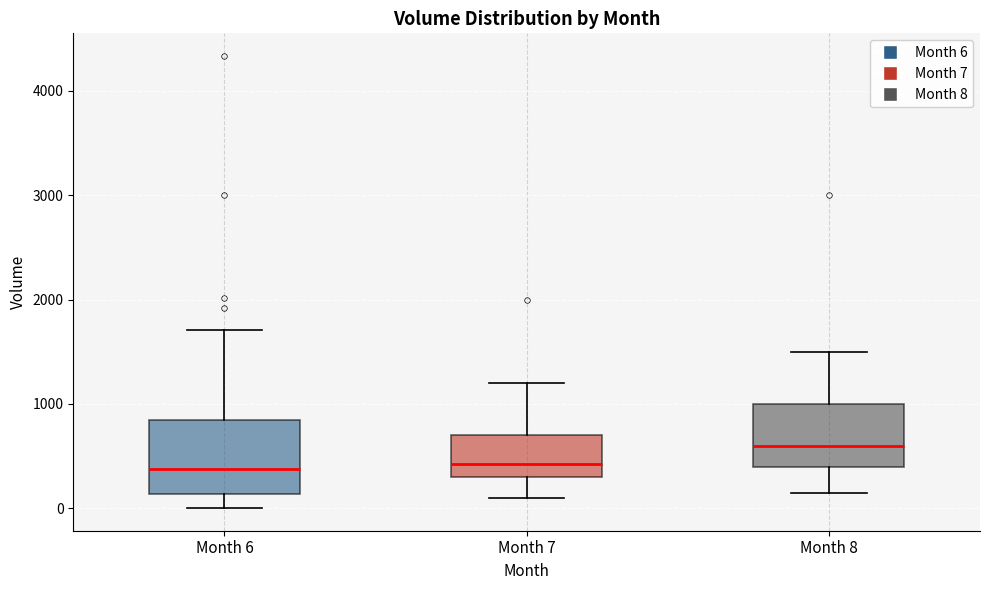

Reading left to right, read every box against the y-axis: the position of its median line, the range the box covers, and the ends of its whiskers. The values are not printed on the chart, so give them approximately, as read against the axis.

Month 6: median 400, box 100 to 800, whiskers 0 to 1700
Month 7: median 400, box 300 to 700, whiskers 100 to 1200
Month 8: median 600, box 400 to 1000, whiskers 200 to 1500